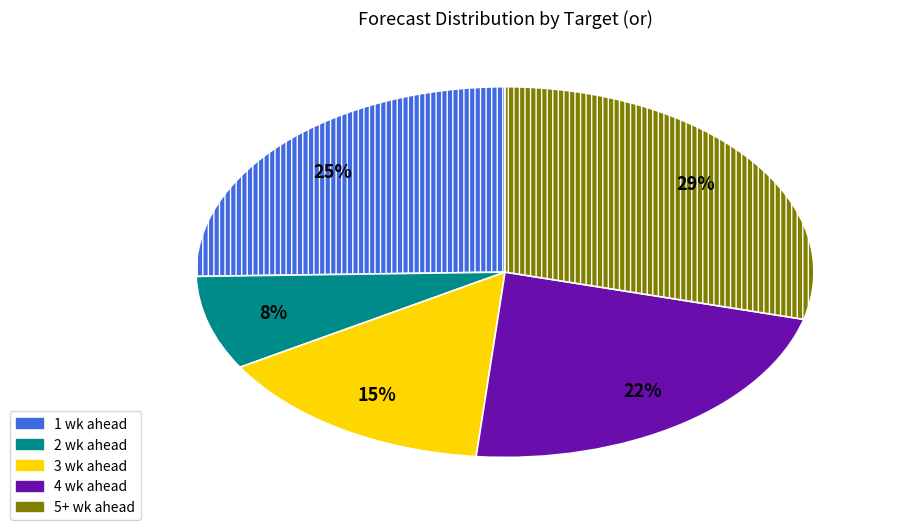

Do 1 wk ahead and 4 wk ahead together represent more than half of the pie?

No